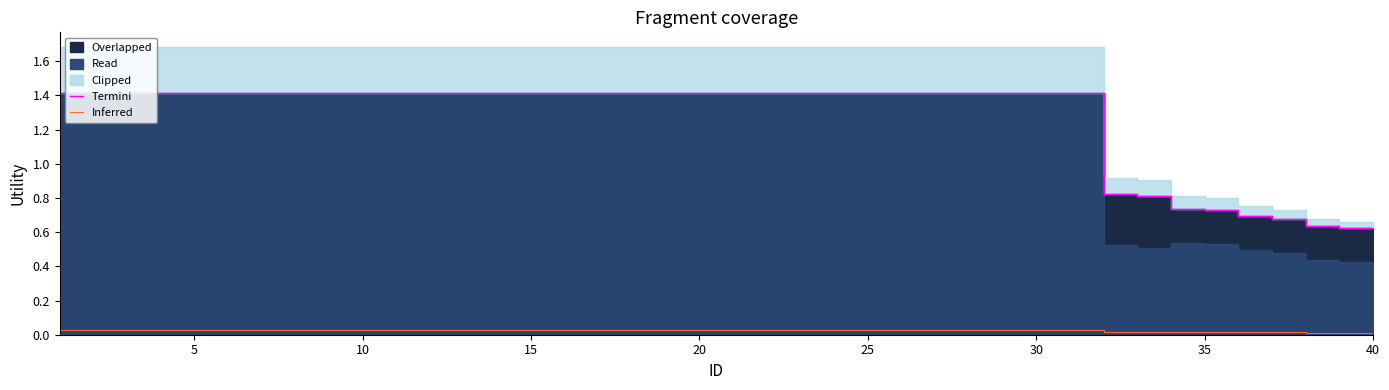

The value of Termini at 5 is 1.4. True or false?

True